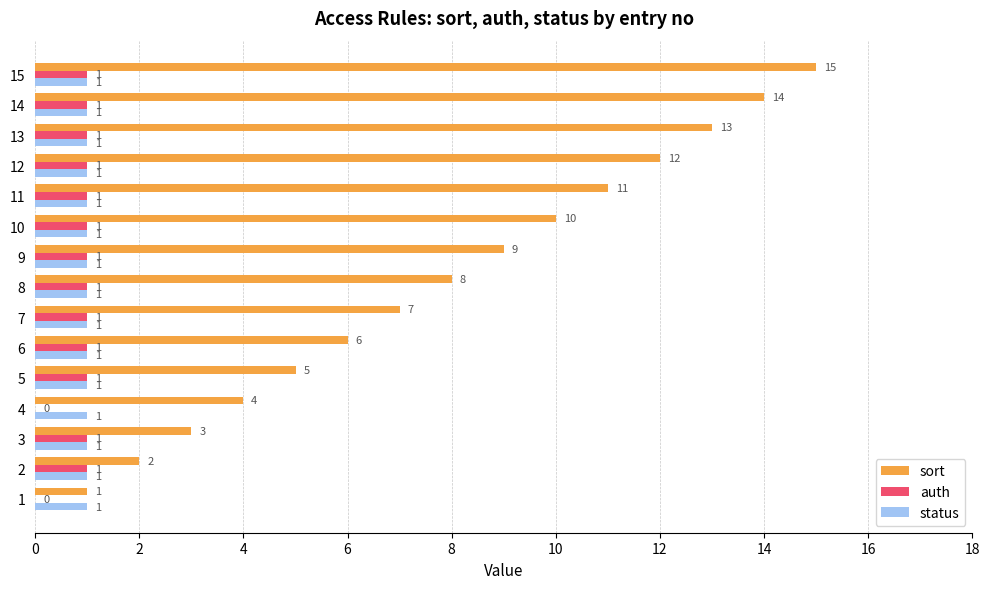

How many series are shown in this chart?

3